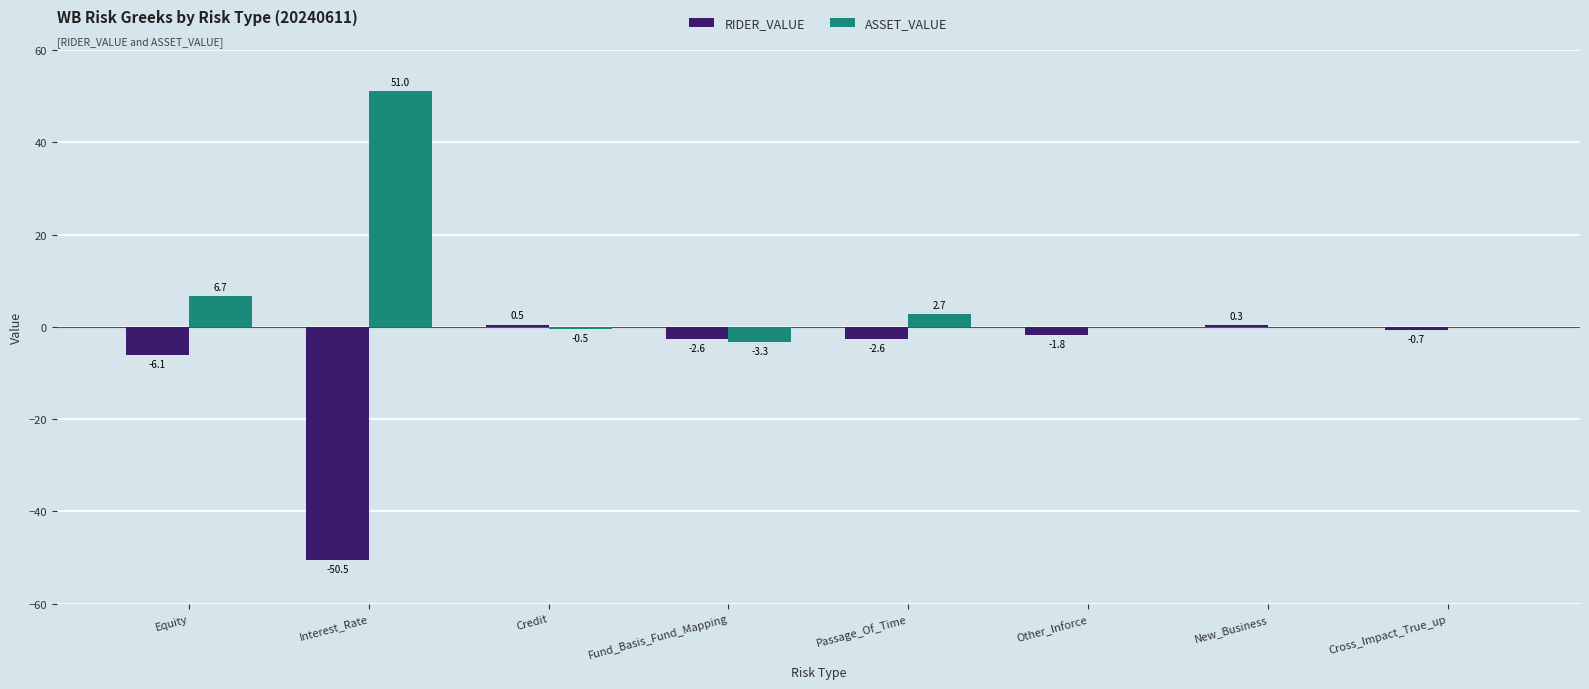

What is the greatest value displayed?

51.0